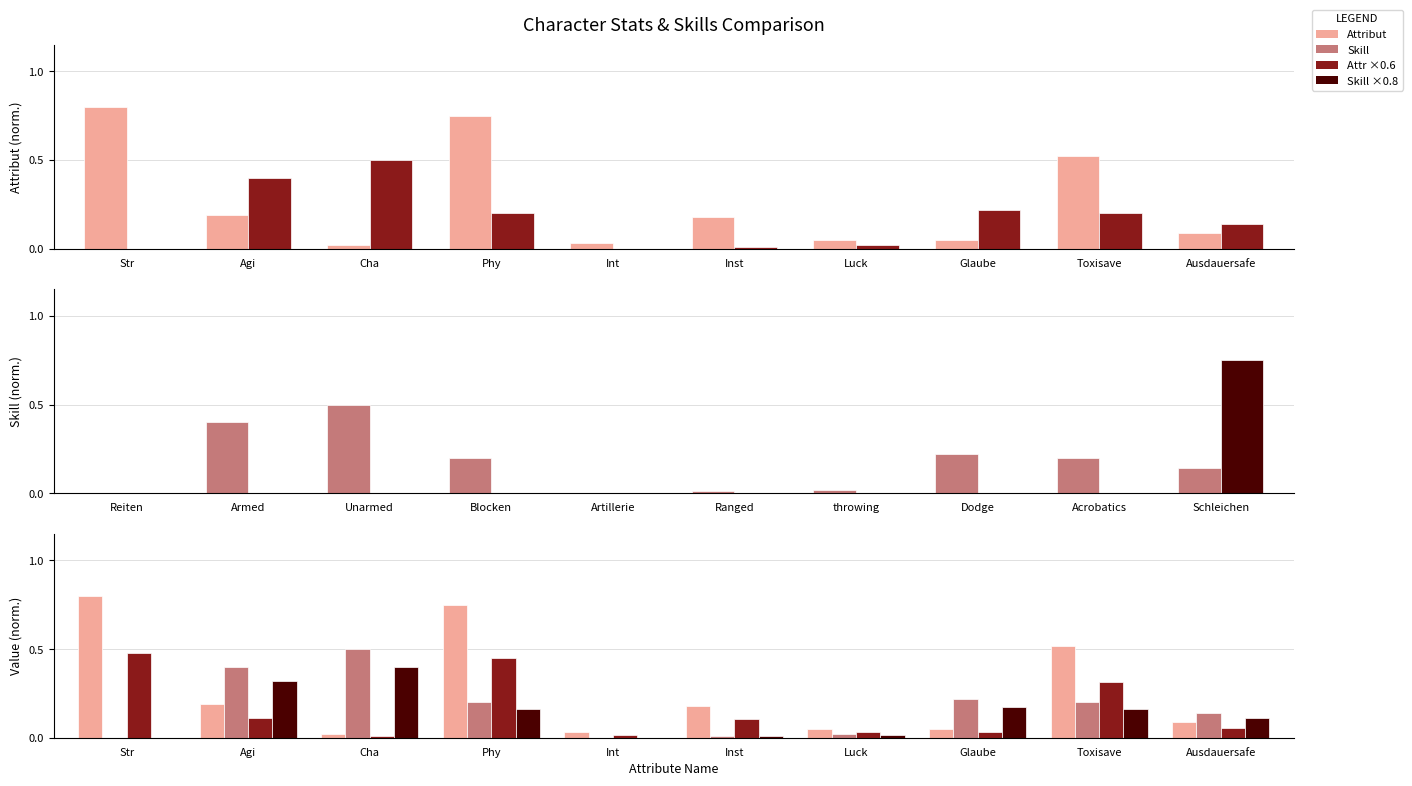

What is the difference between the maximum and minimum values in the Skill Value series?

0.5